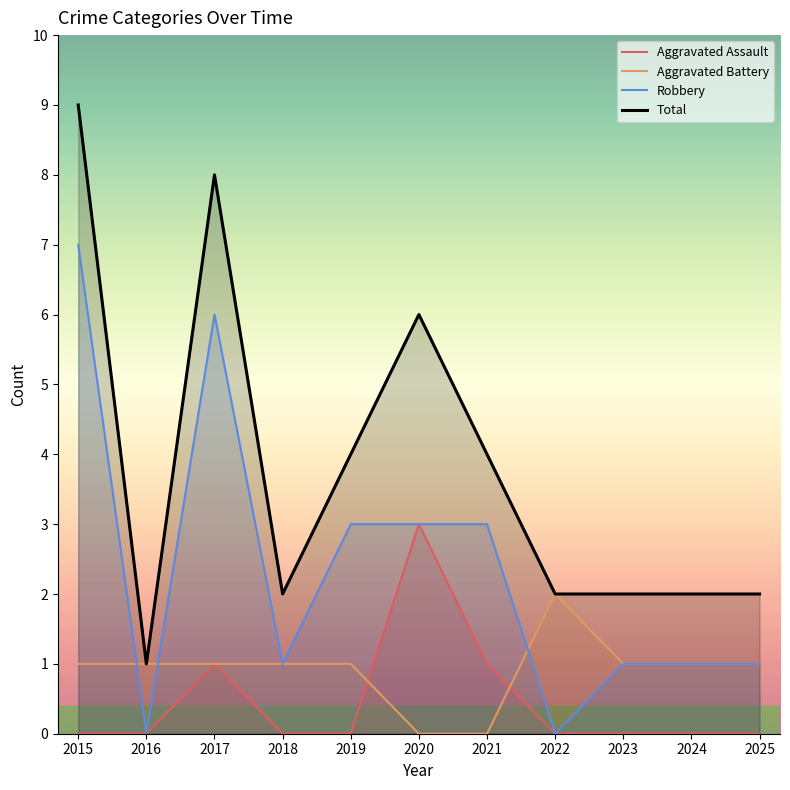

The Aggravated Battery series shows 2 at 2022. True or false?

True